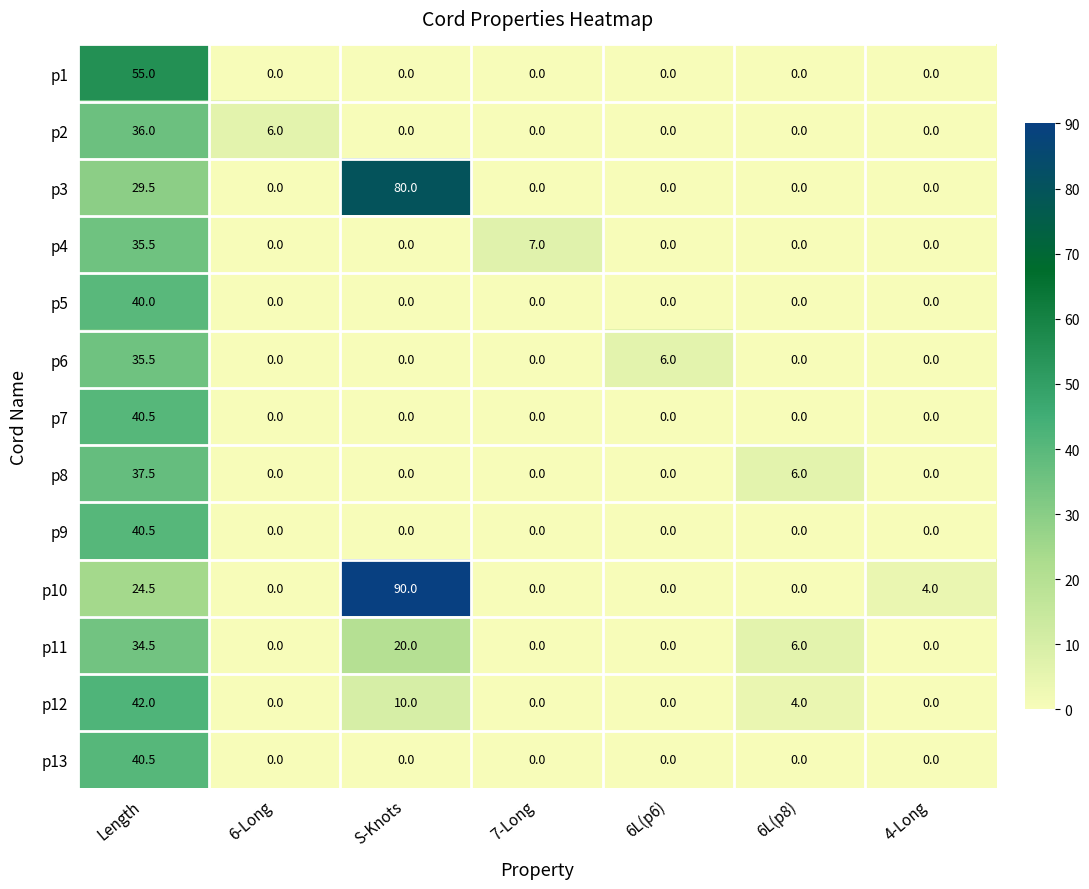

At which category does the chart reach its peak across all series?

S-Knots